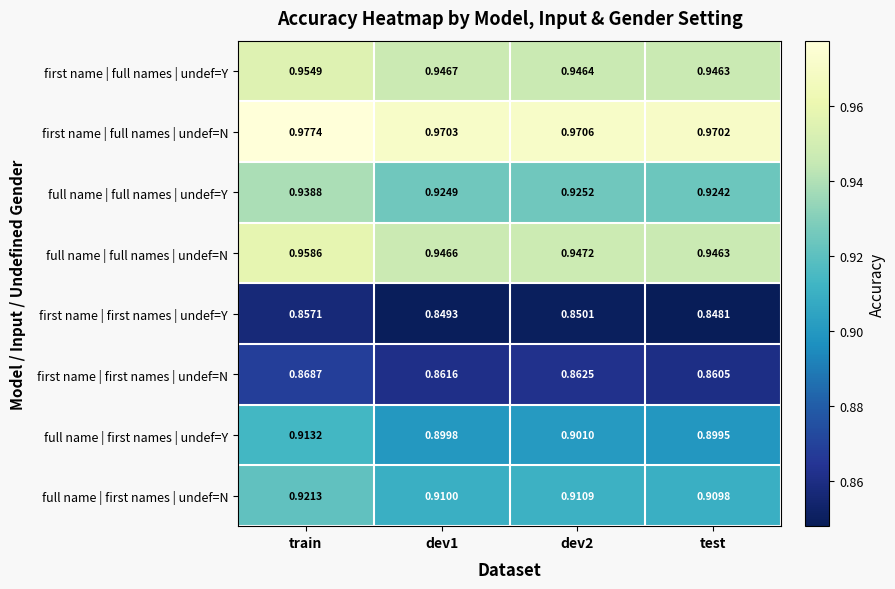

Between dev1 and test, which series saw the biggest shift?

first name | first names | undef=Y